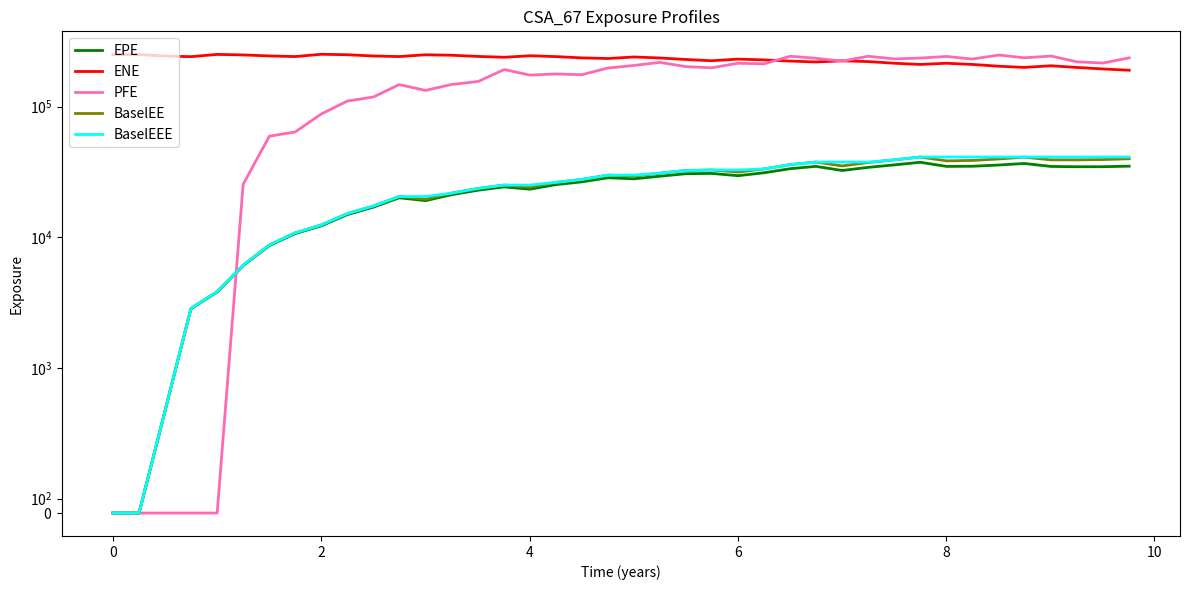

Is this an area chart (filled region under the line)?

No